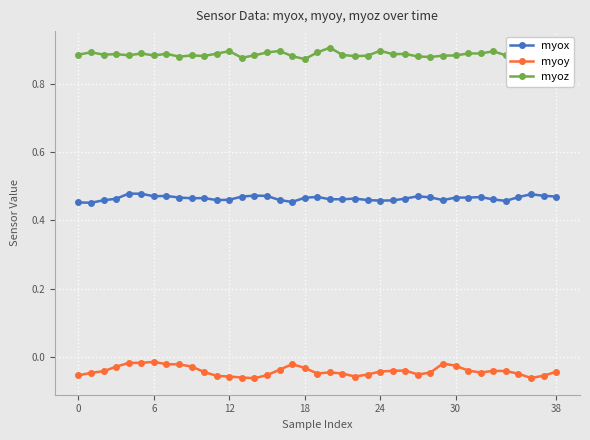

What is the sum of all myoy values?

-1.6